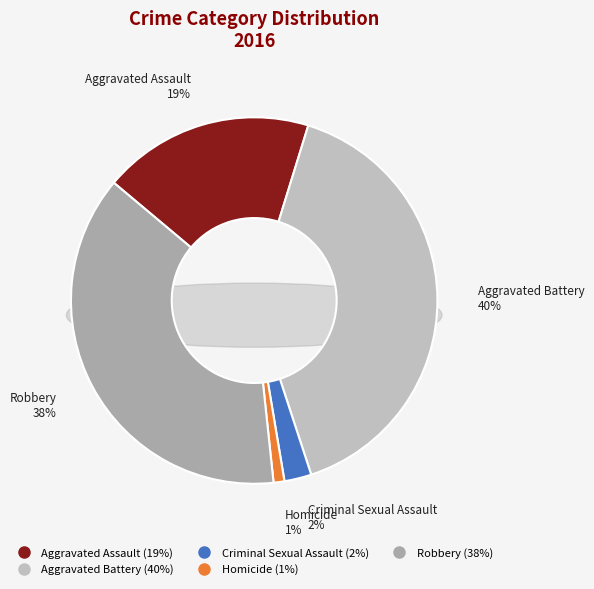

Is there a majority slice in this chart?

No